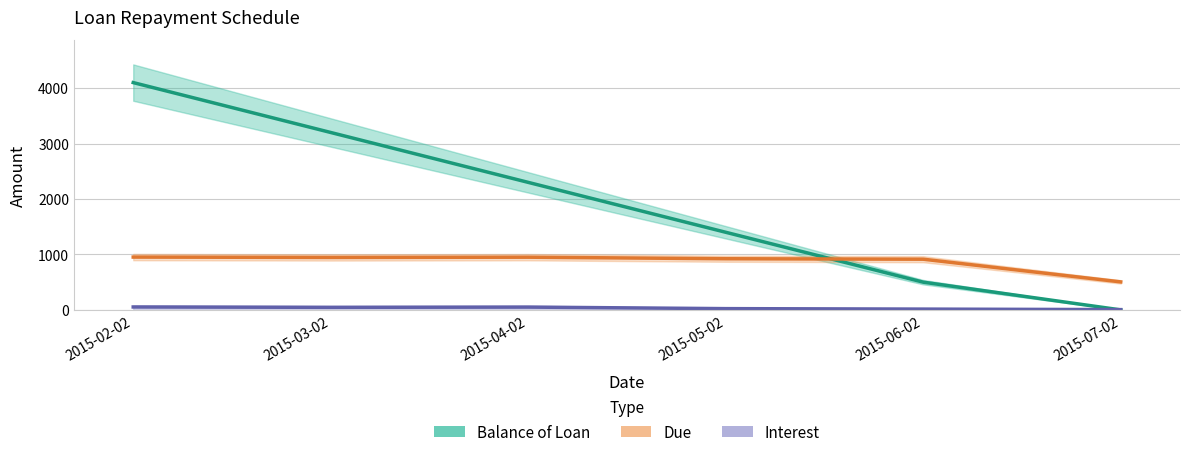

Count the number of categories in the chart.

6